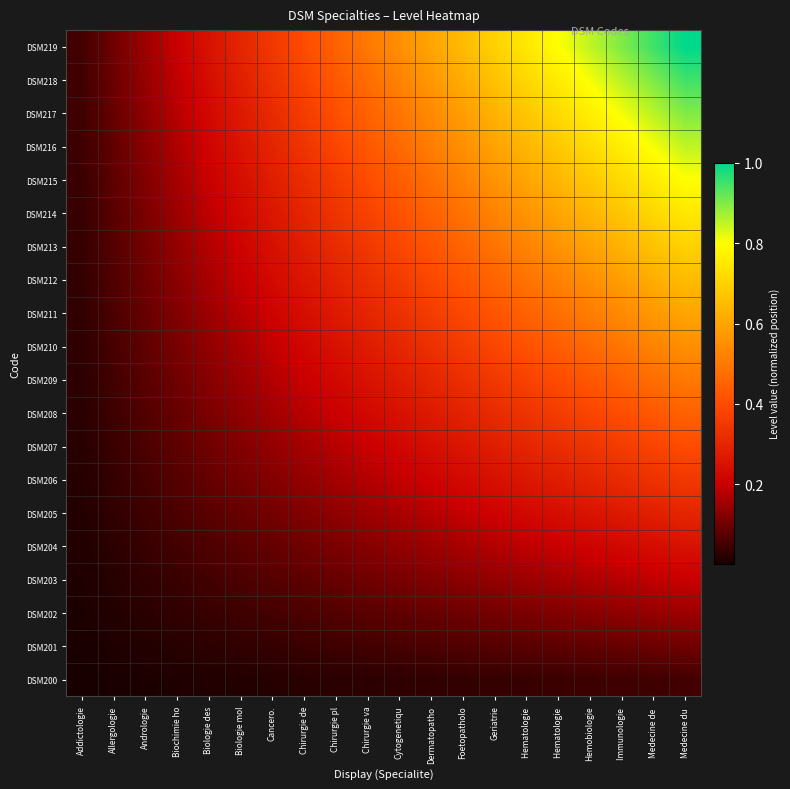

Rank the series by their maximum value, from lowest to highest.

DSM200, DSM201, DSM202, DSM203, DSM204, DSM205, DSM206, DSM207, DSM208, DSM209, DSM210, DSM211, DSM212, DSM213, DSM214, DSM215, DSM216, DSM217, DSM218, DSM219